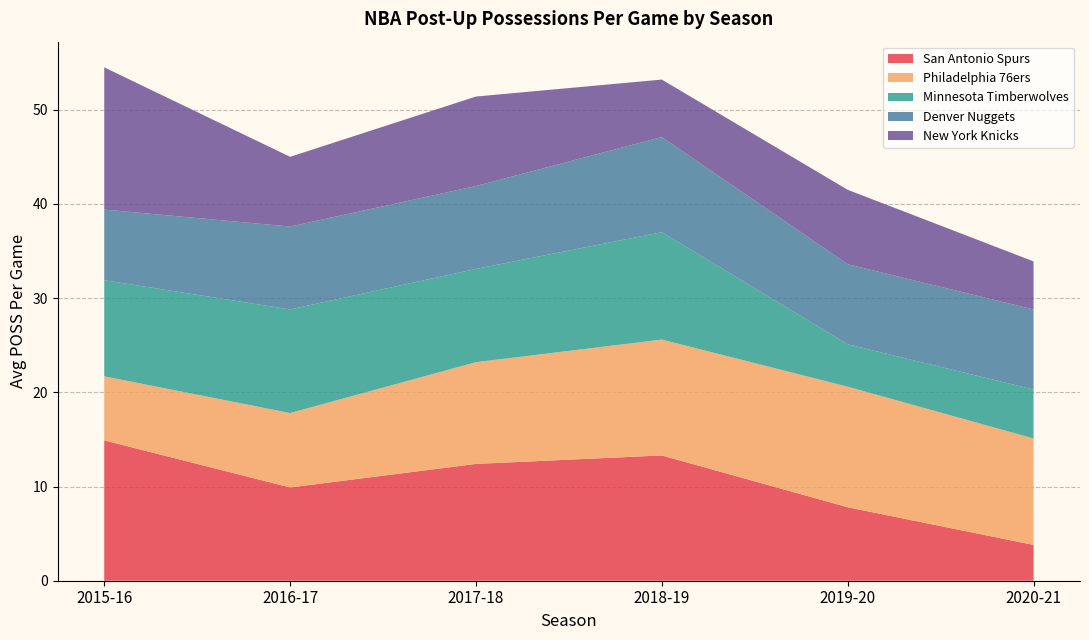

What is the minimum value for San Antonio Spurs?

3.8